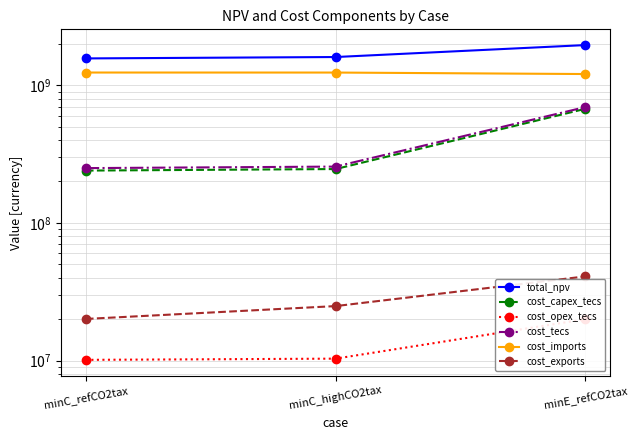

Is it true that cost_tecs equals 412536592.4 at minC_highCO2tax?

False